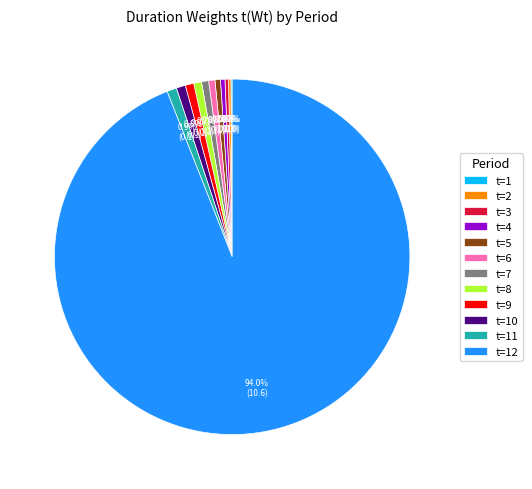

To the nearest percent, what is the average slice percentage?

8%